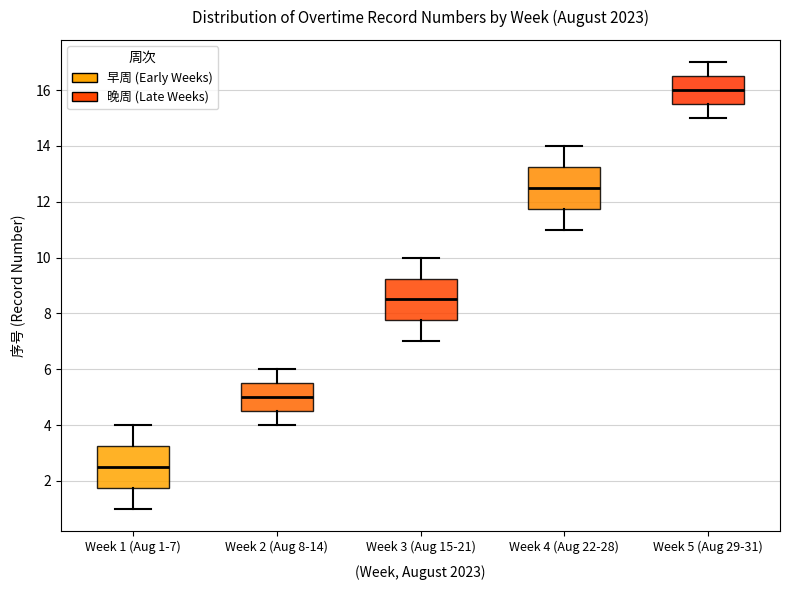

Where does the upper whisker of the box for Week 2 (Aug 8-14) end on the y-axis? The values are not printed on the chart, so give them approximately, as read against the axis.

6.0